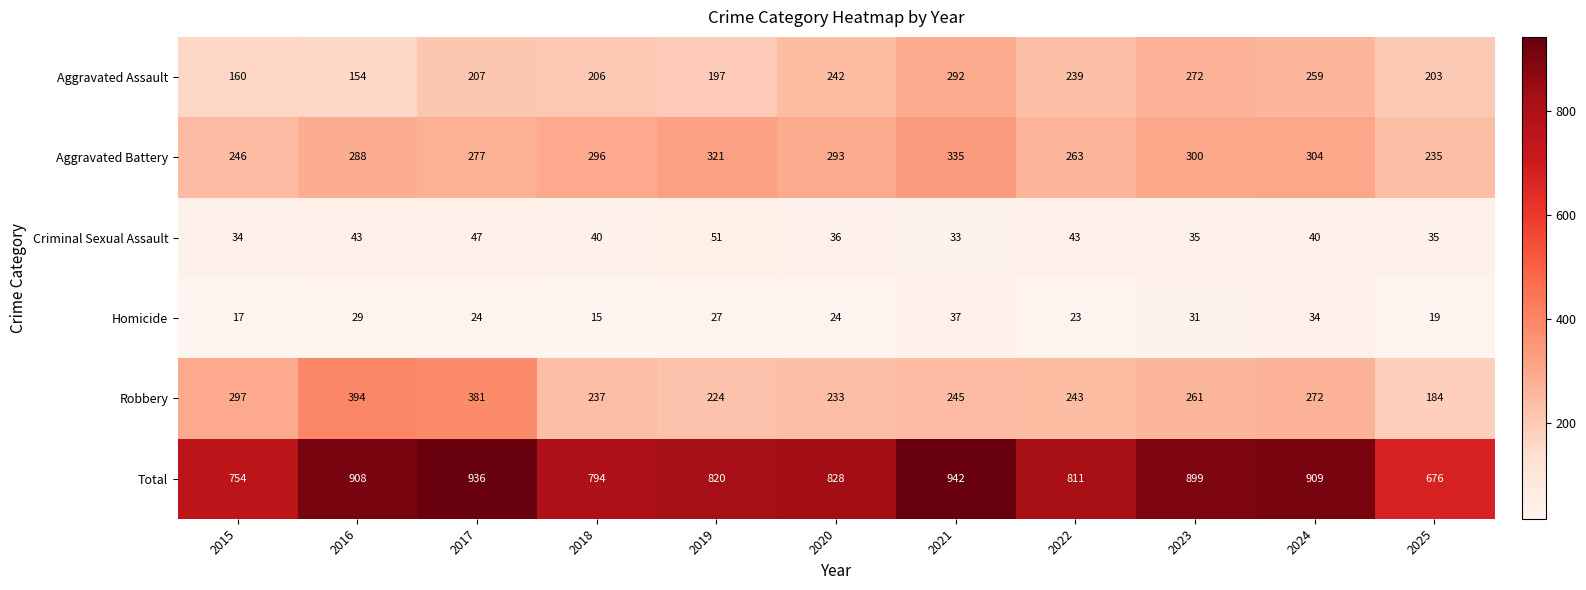

Rank the series by their maximum value, from highest to lowest.

Total, Robbery, Aggravated Battery, Aggravated Assault, Criminal Sexual Assault, Homicide